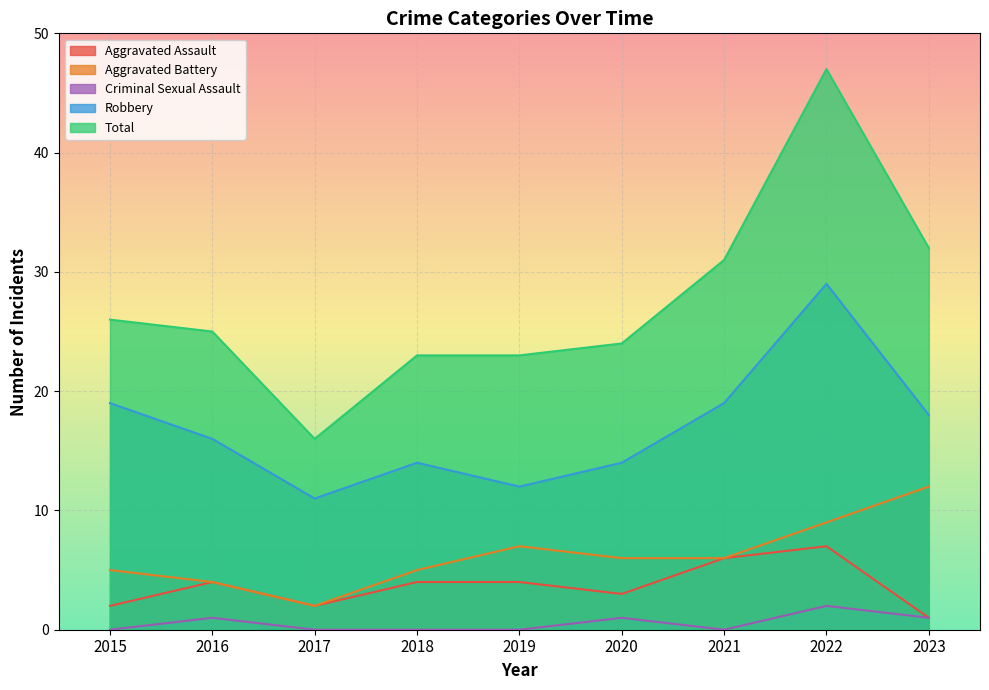

What is the difference between the maximum and minimum values in the Aggravated Assault series?

6